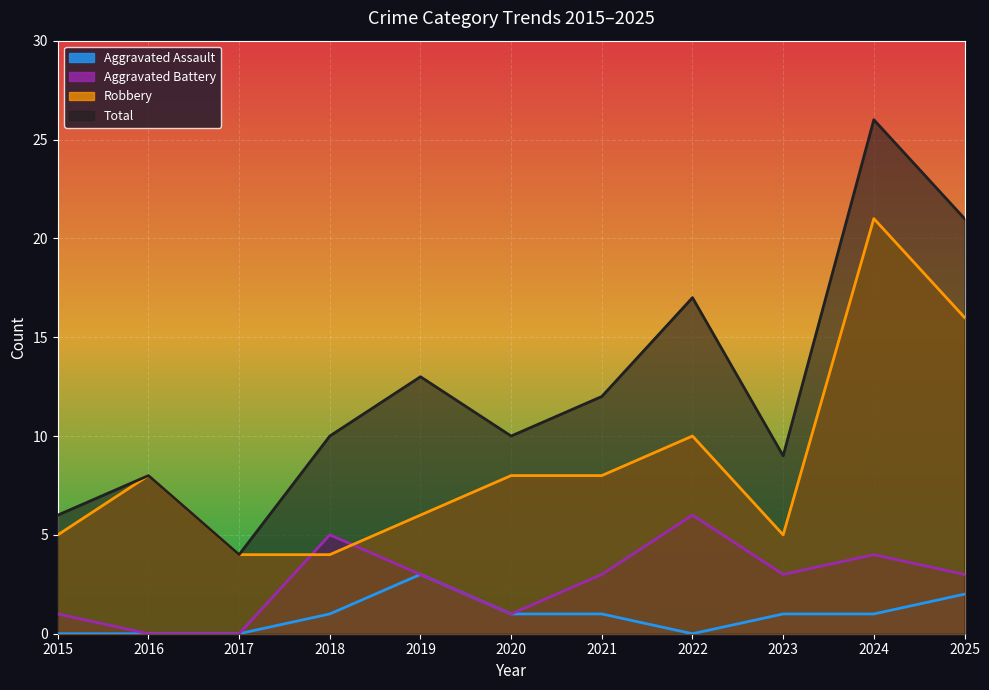

At how many categories does at least one series exceed 3?

11